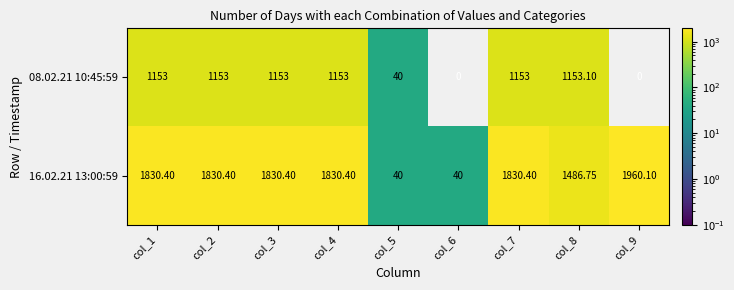

Is the value of 08.02.21 10:45:59 at col_2 greater than the value of 16.02.21 13:00:59 at col_2?

No